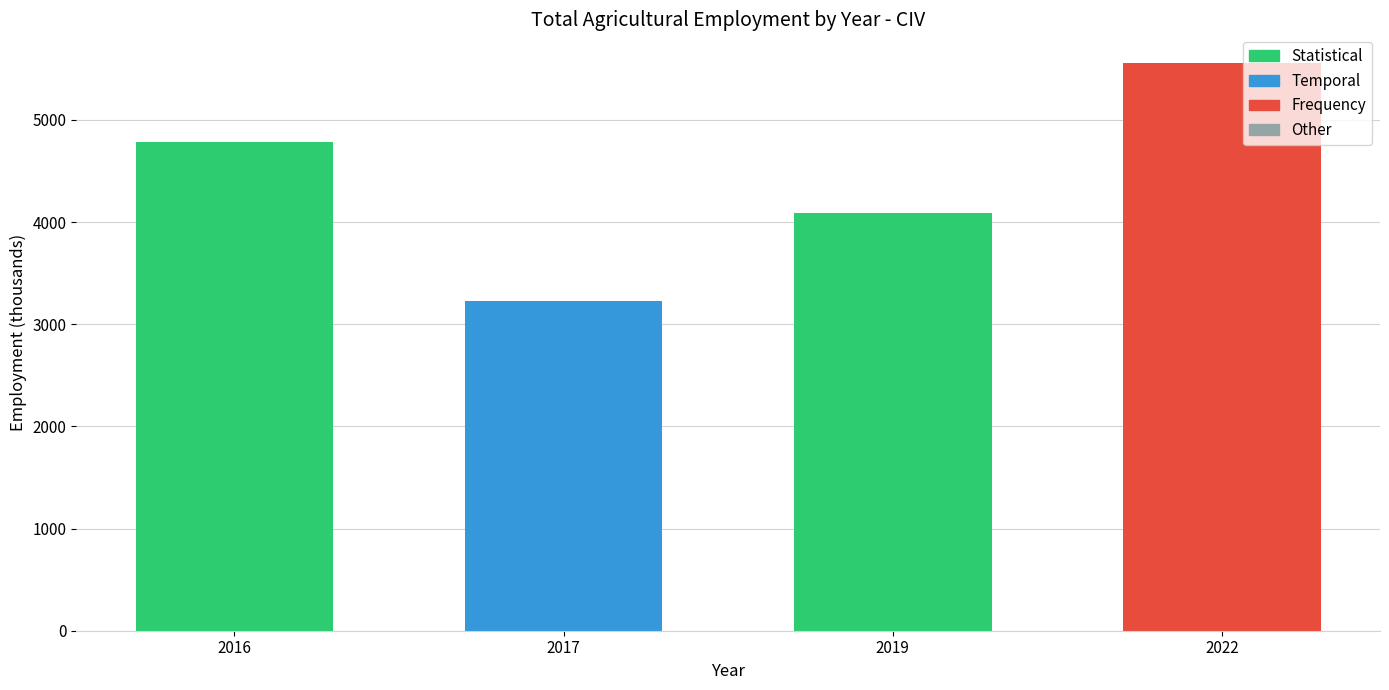

The chart shows a value of 3227.4 at 2017. True or false?

True